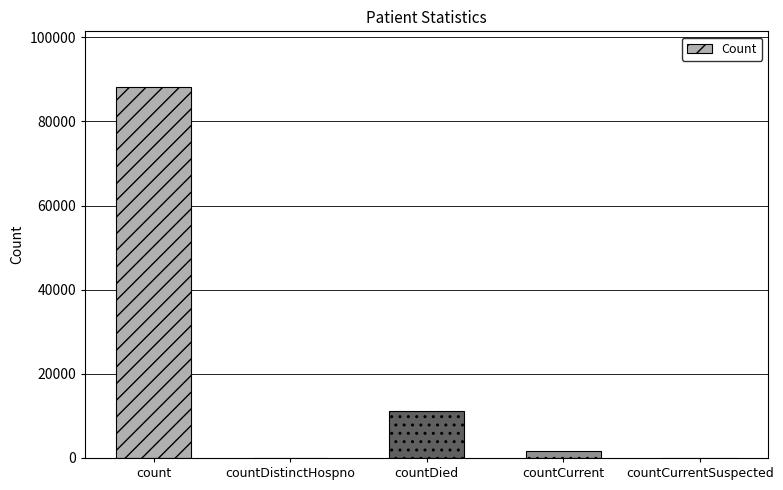

Which has a higher value, countCurrentSuspected or countDied?

countDied